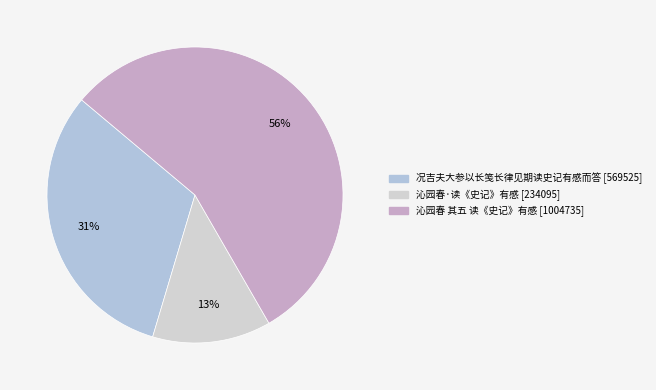

Do 况吉夫大参以长笺长律见期读史记有感而答 and 沁园春·读《史记》有感 together represent more than half of the pie?

No